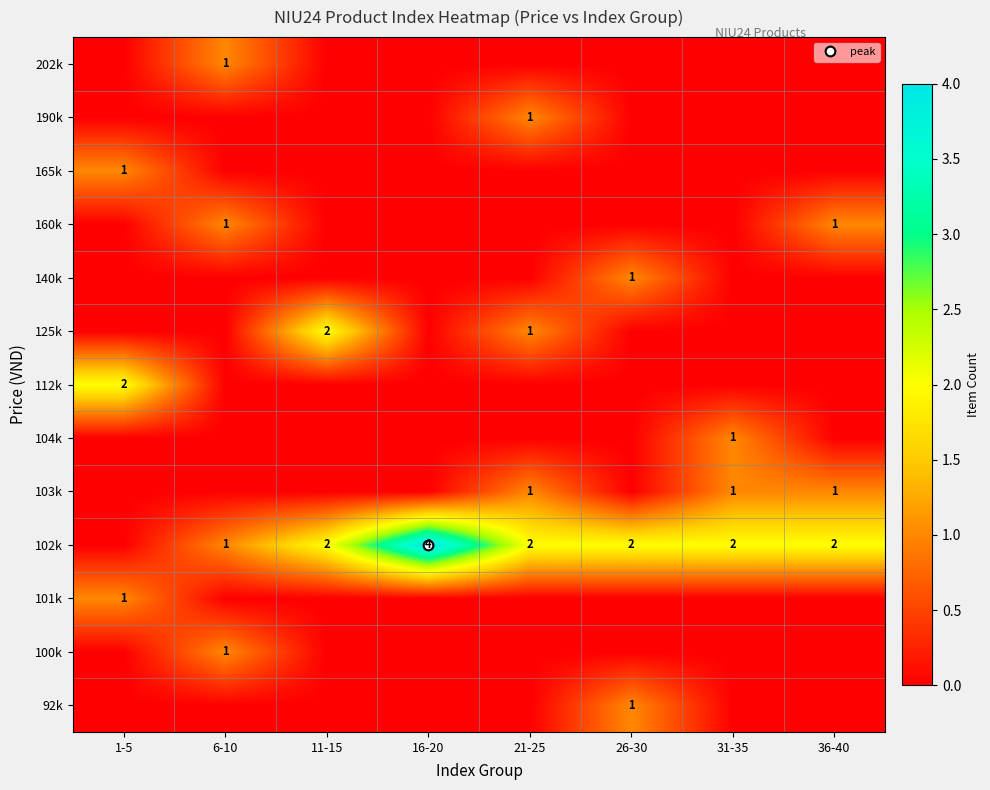

Which label corresponds to the smallest value in the chart?

1-5